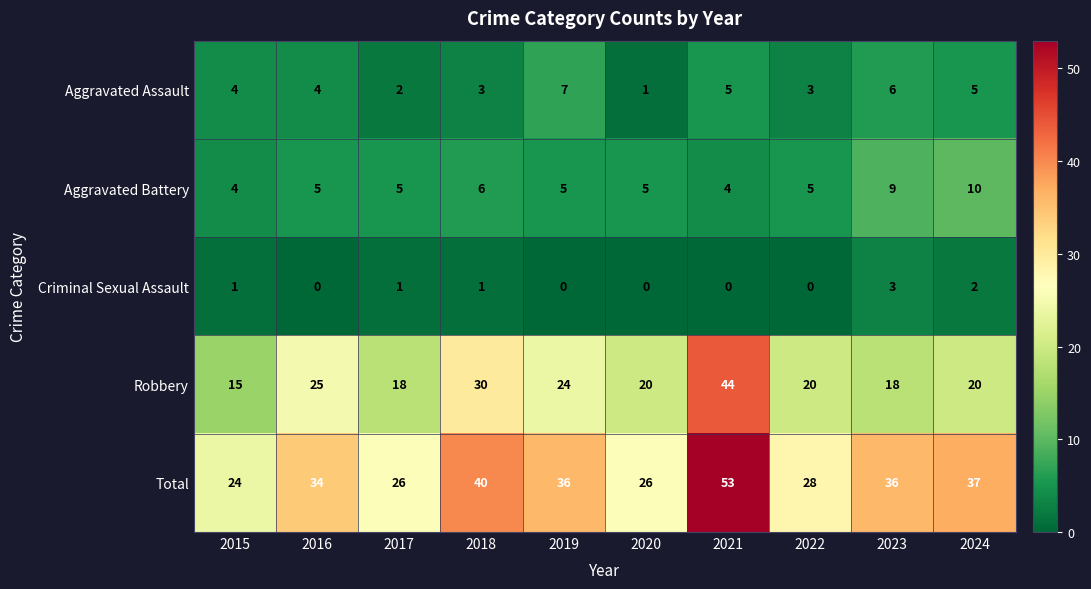

Count the Criminal Sexual Assault values in the range 0 to 1.

8